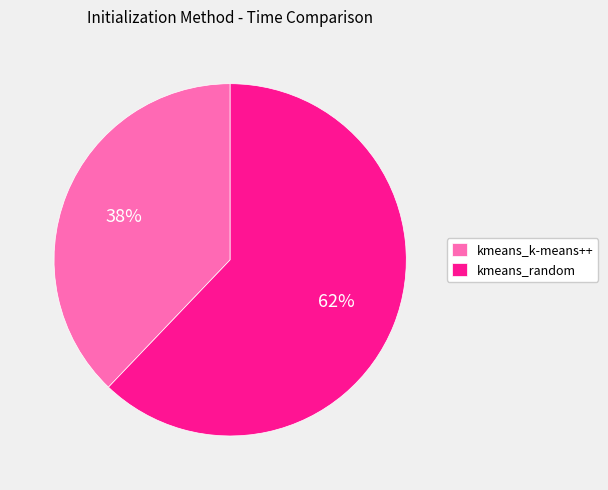

True or false: kmeans_random accounts for 52% of the total.

False